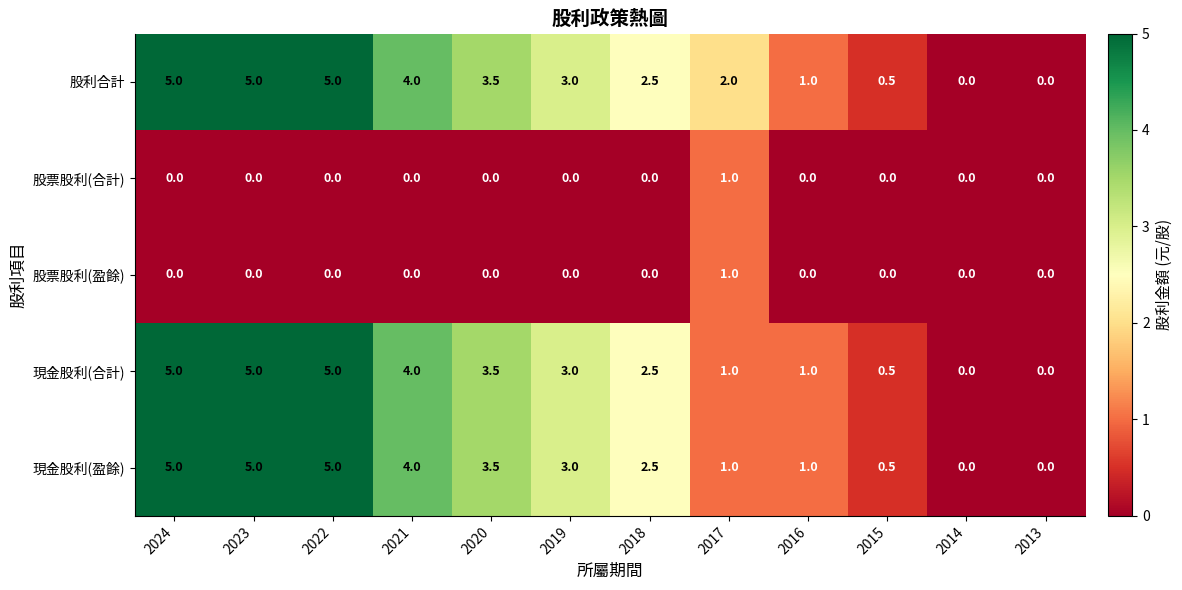

What is the average value of the 現金股利(合計) series?

2.5